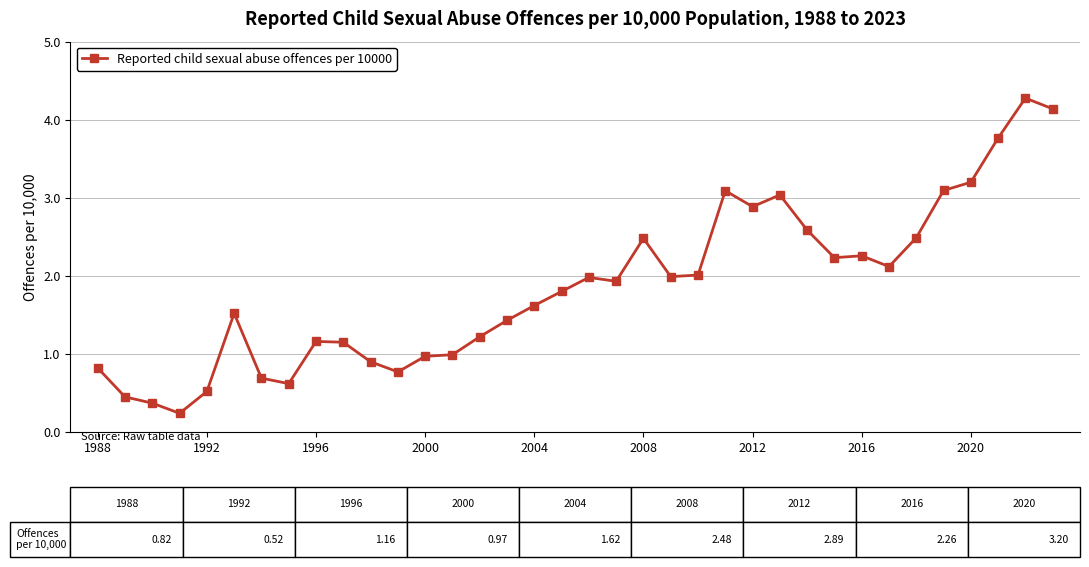

What is the value of the 6th point from the left?

1.5